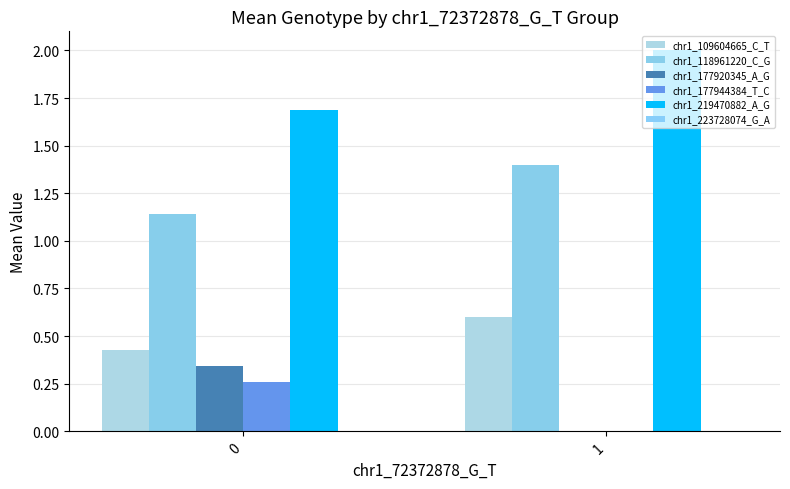

What is the average value of the chr1_177944384_T_C series?

0.1